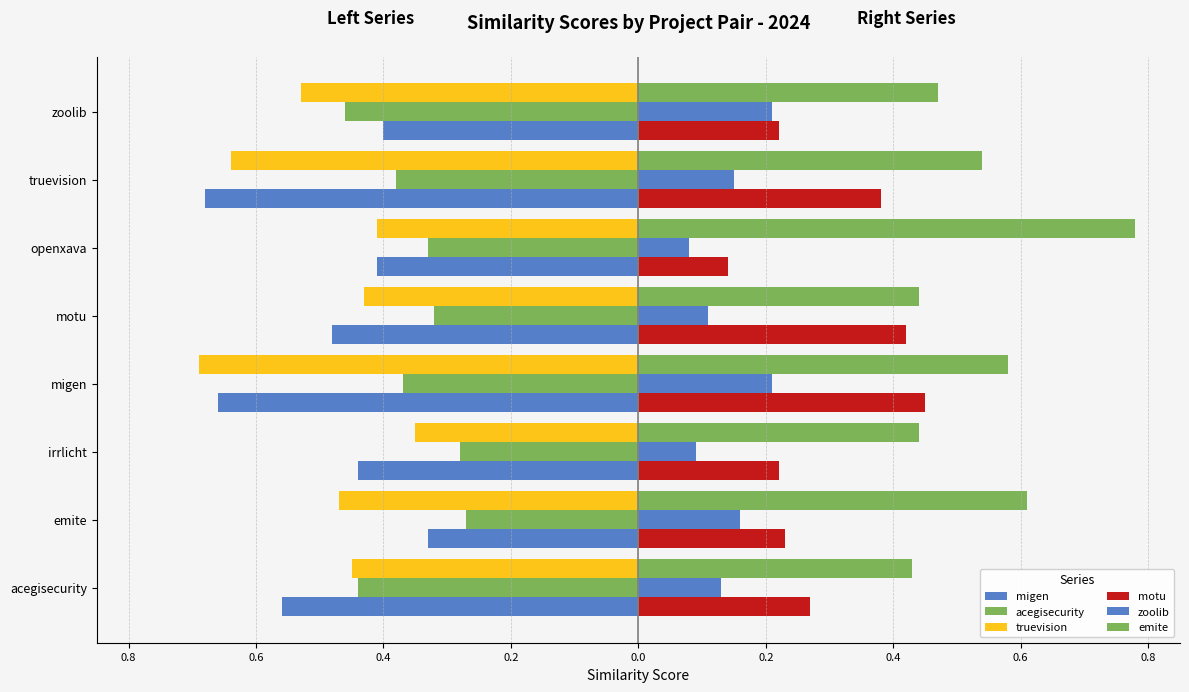

Where is zoolib nearest to the value 0?

openxava